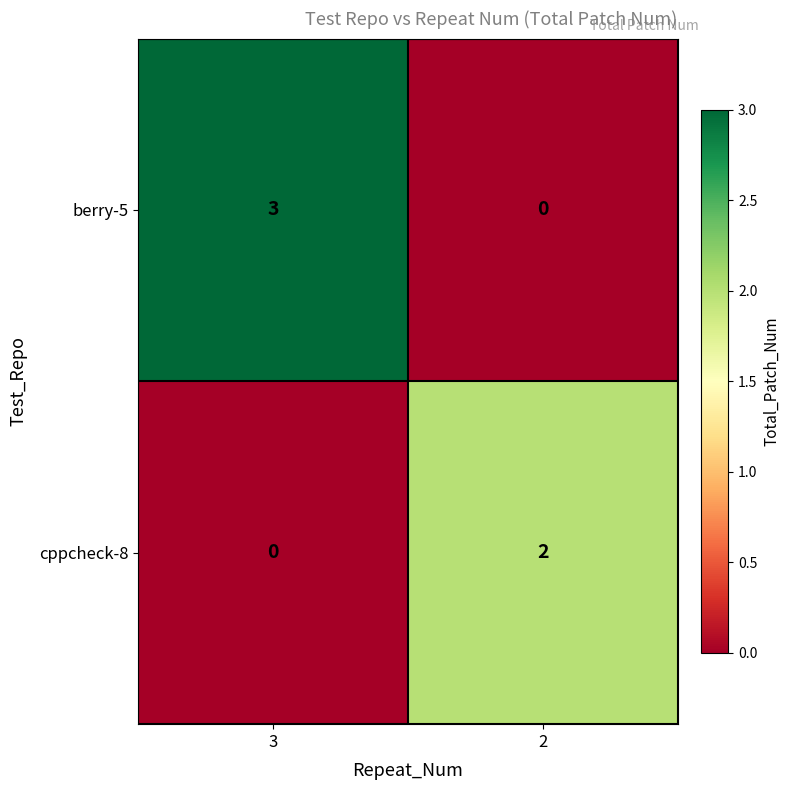

Reading right to left, what are all the values shown in this chart?

berry-5: 2=0	3=3
cppcheck-8: 2=2	3=0